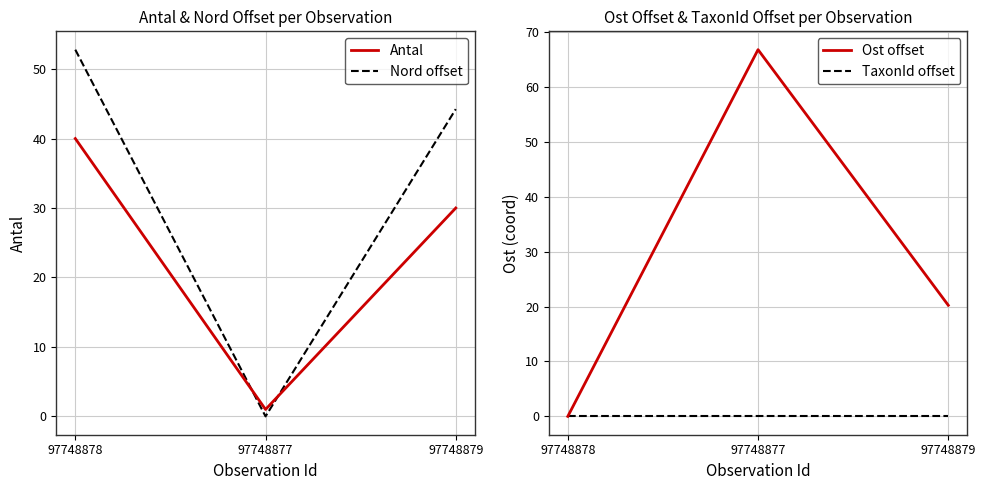

Which series has the largest range (max minus min)?

Ost offset